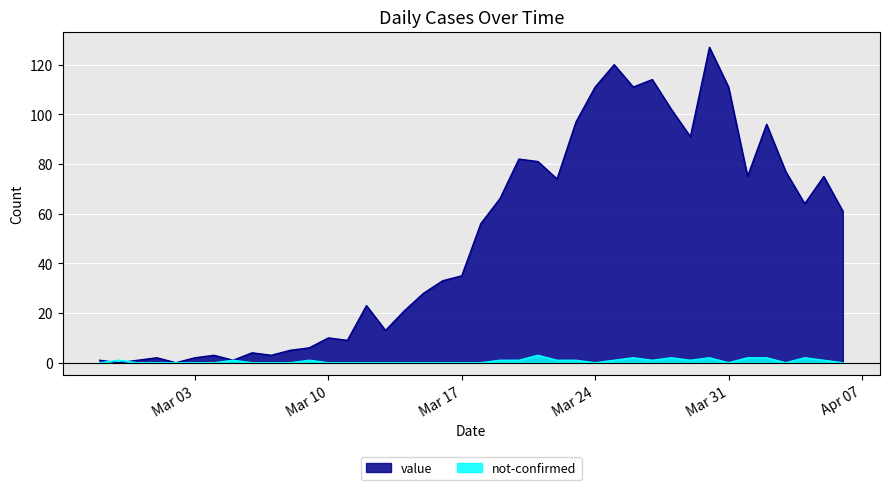

Rank the series by their maximum value, from lowest to highest.

not-confirmed, value